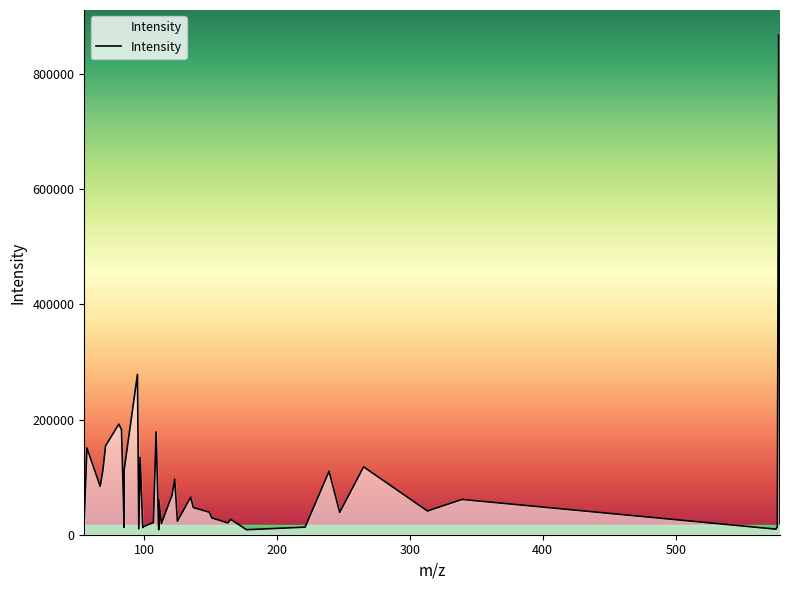

What is the maximum value shown in the chart?

867977.1